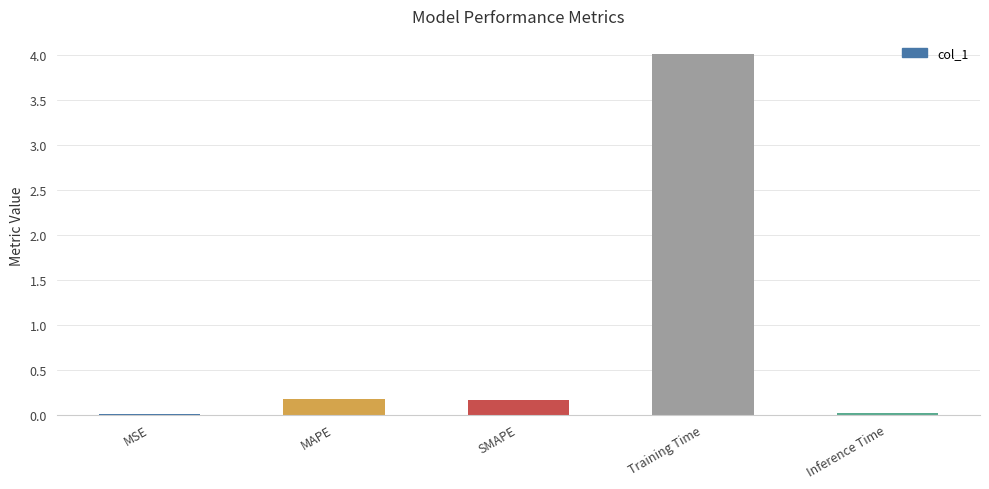

Are the bars grouped side by side (vs. stacked)?

No